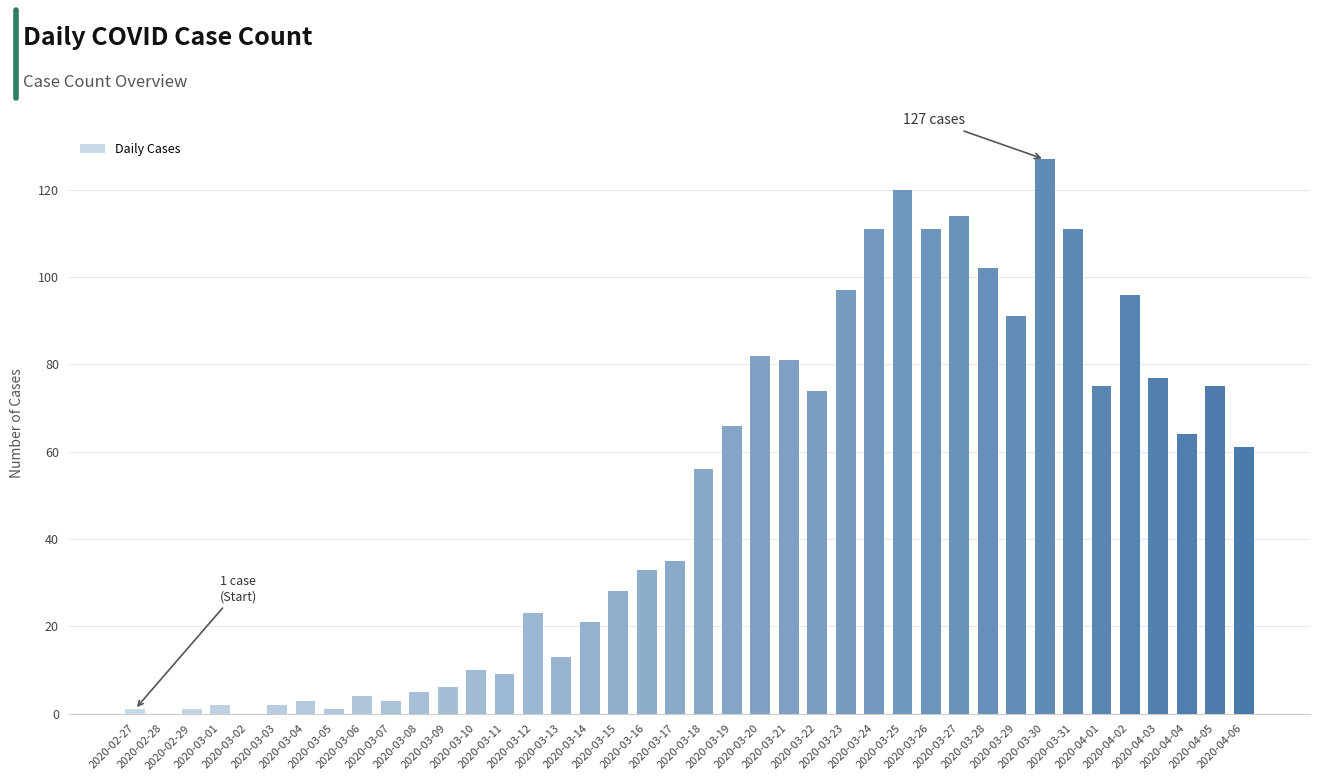

What is the maximum value shown in the chart?

127